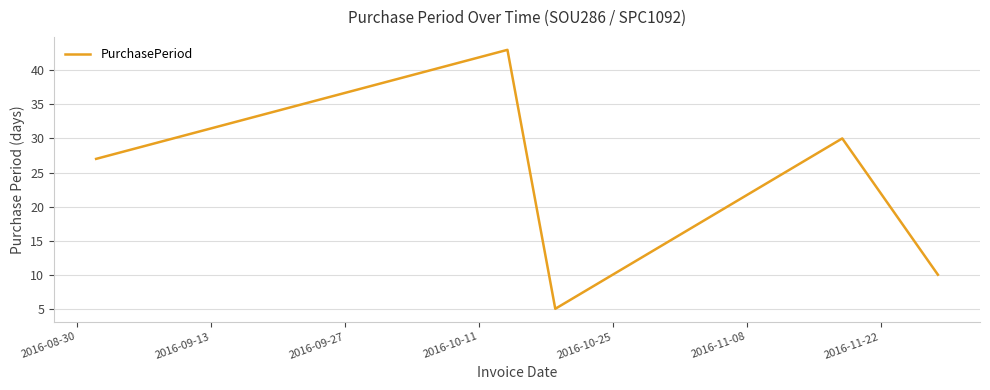

True or false: the data has more than 0 interior local peaks.

True